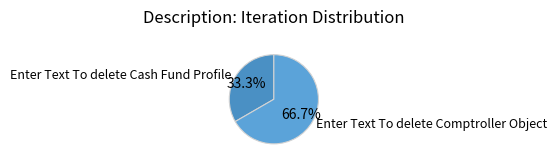

How many segments does this pie chart have?

2